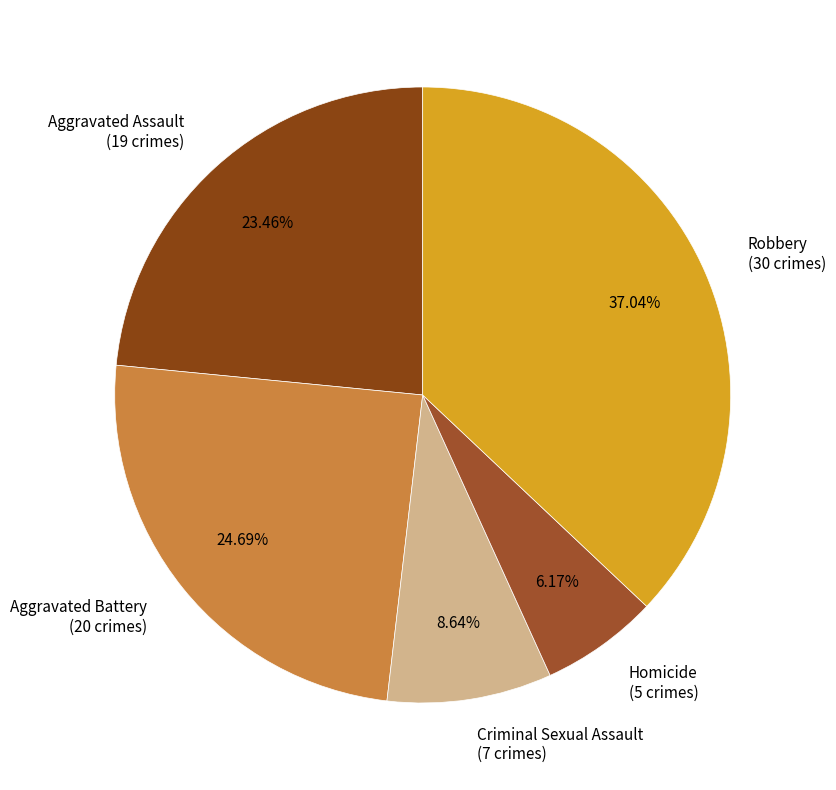

Which category has the biggest portion of the pie?

Robbery